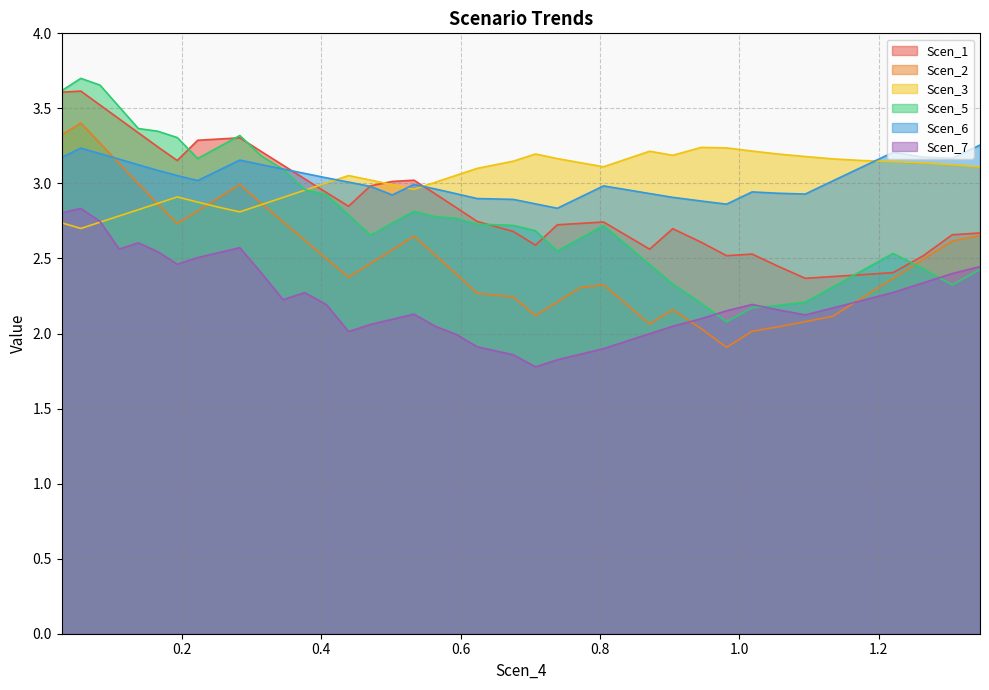

Does the chart display data point markers on the line(s)?

No